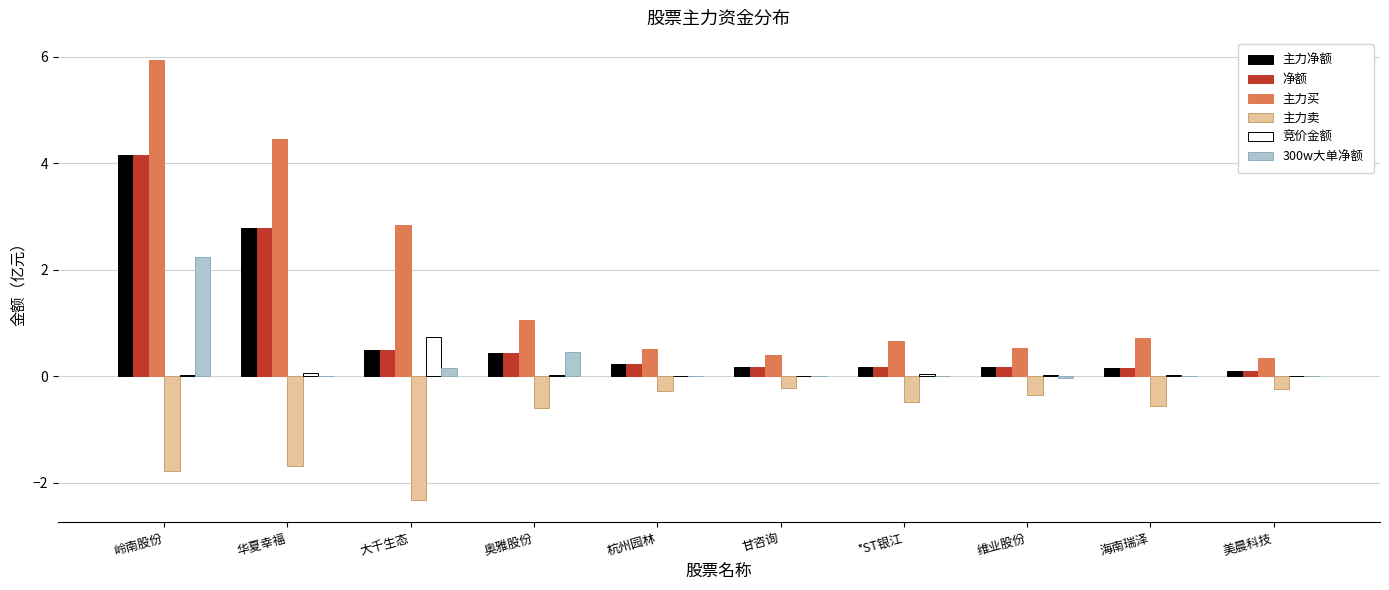

Which series has the largest total across all categories?

主力买